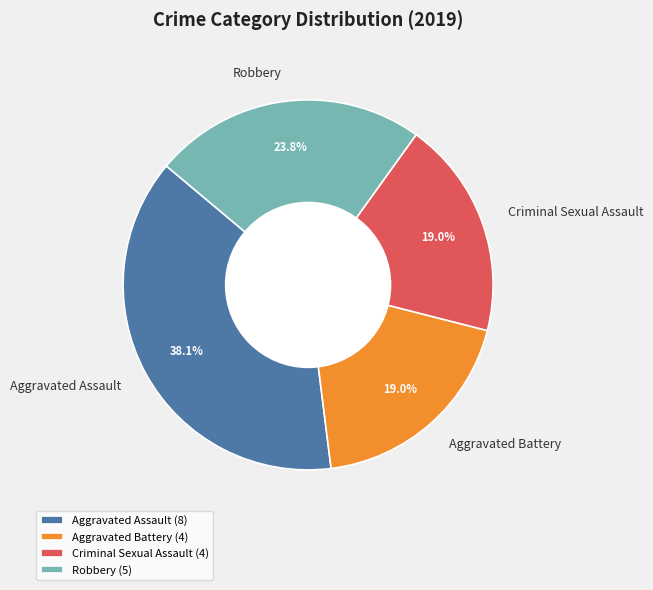

To the nearest percent, what is the average slice percentage?

25%